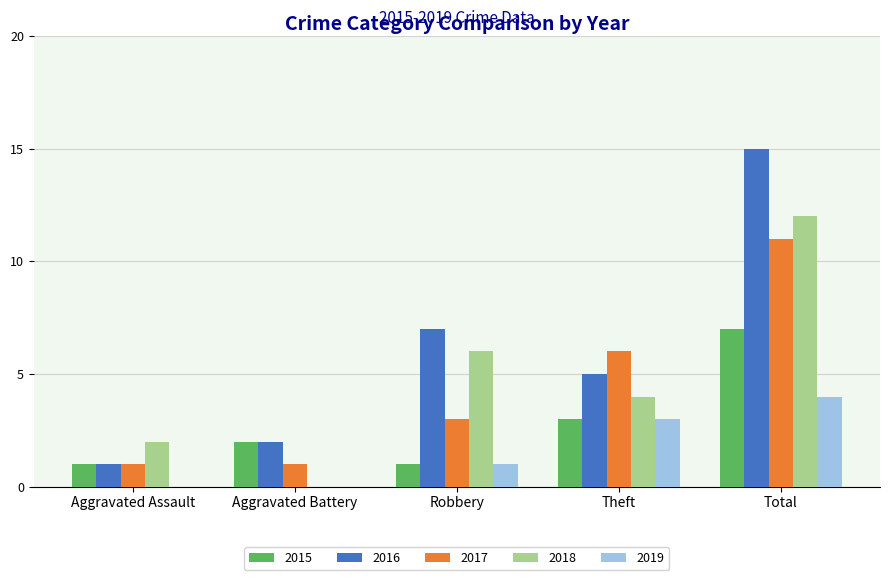

The 2015 series shows 1 at Robbery. True or false?

True